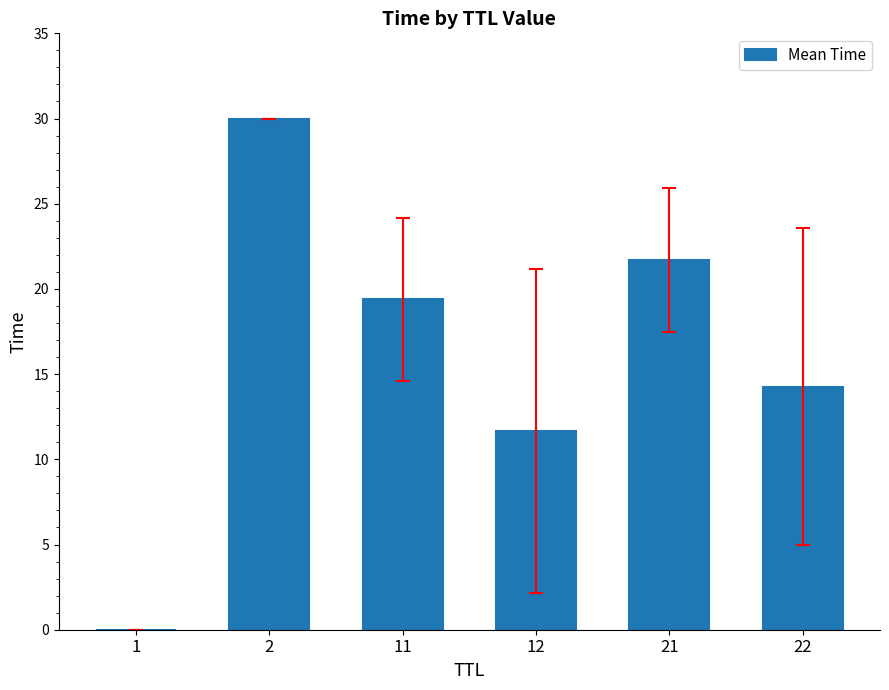

What is the greatest value displayed?

30.0